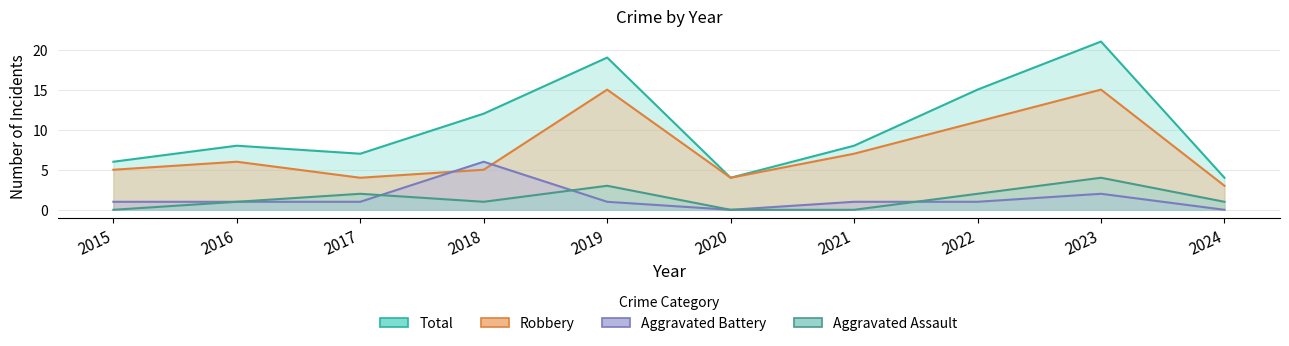

Count the number of categories in the chart.

10